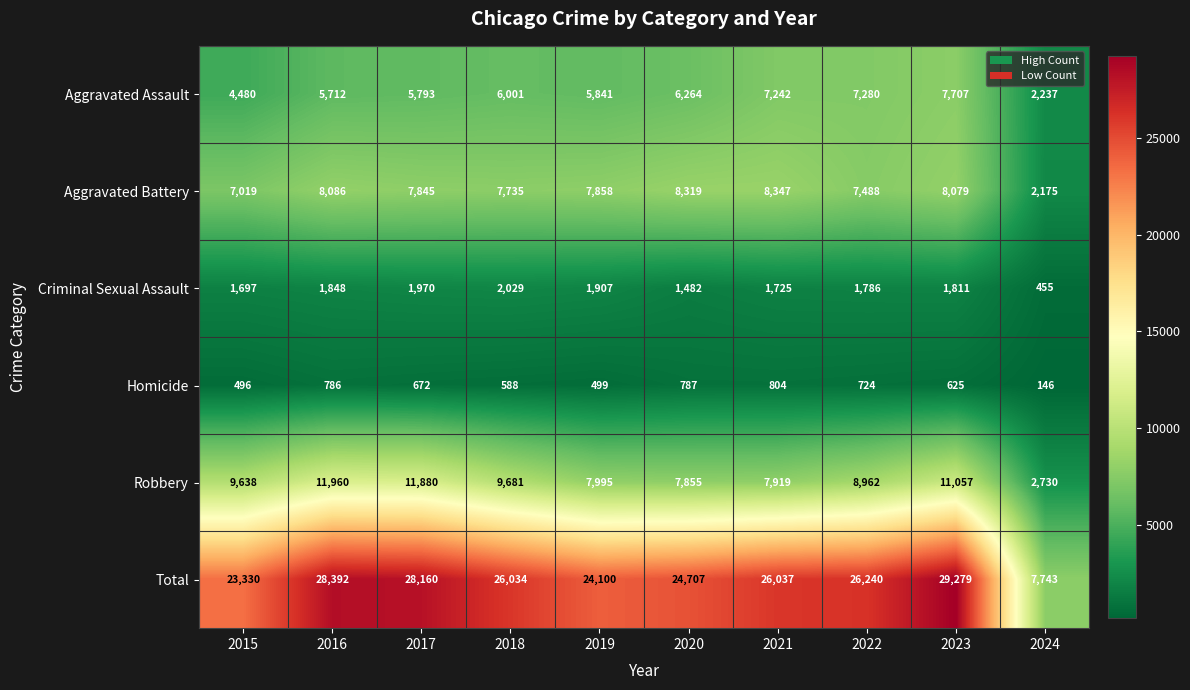

How many data points in Aggravated Assault are less than 6001?

5